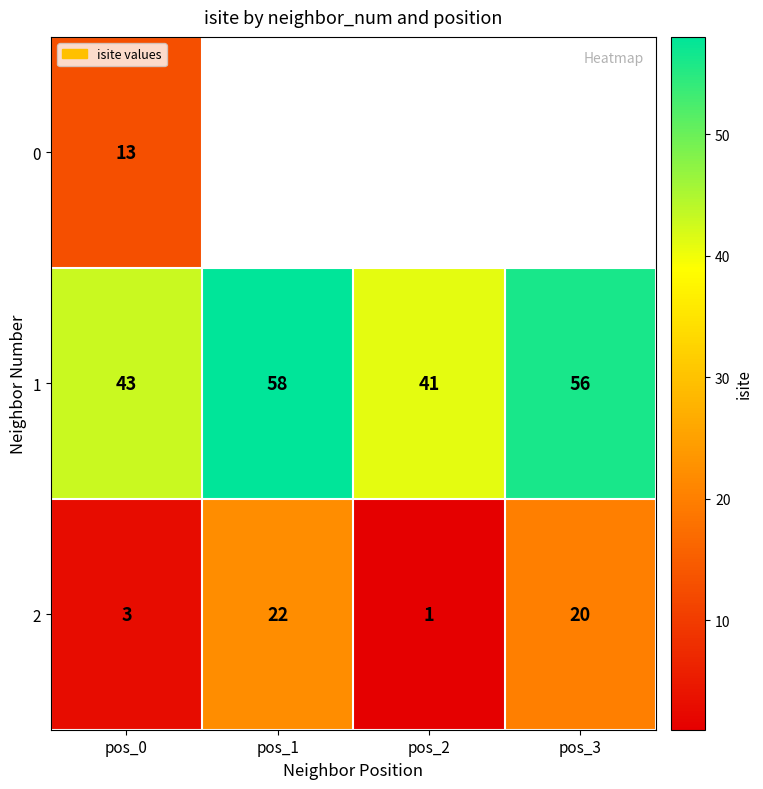

Where does the 2 series first go above 20?

pos_1